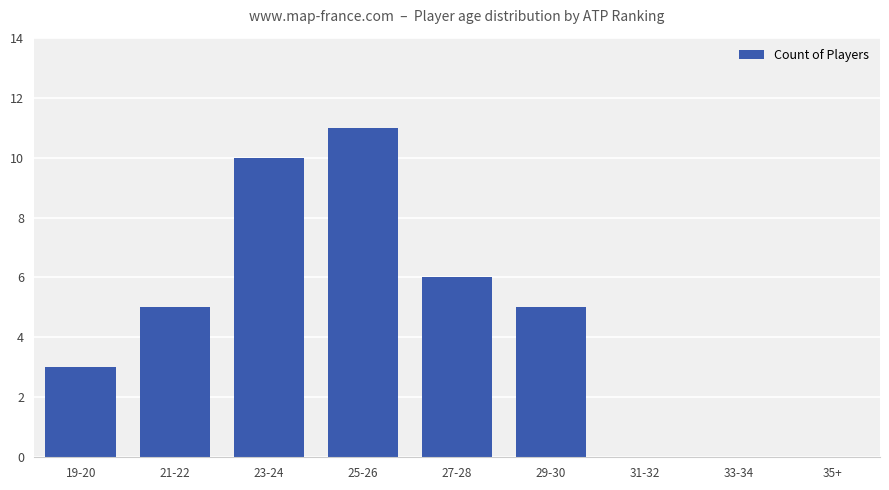

Count the number of categories in the chart.

9